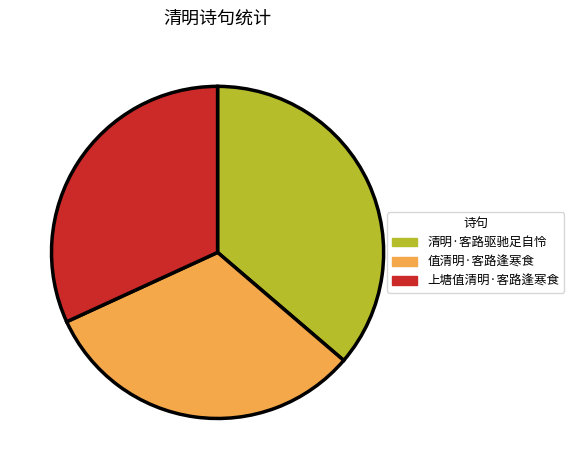

The 清明·客路驱驰足自怜 slice represents 36% of the pie. True or false?

True